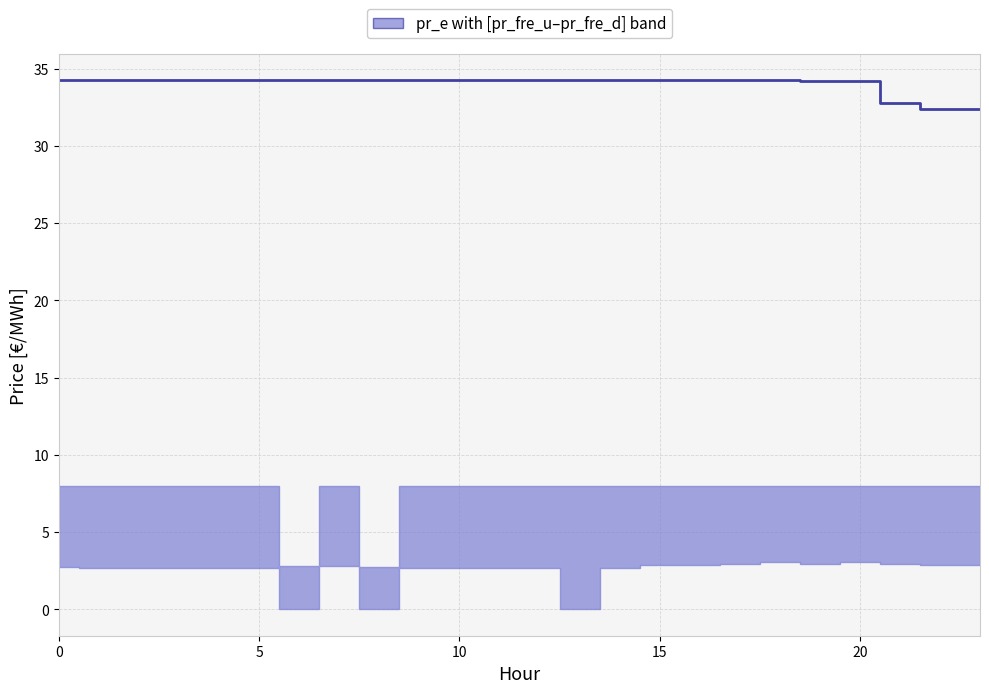

What is the greatest value displayed?

34.2